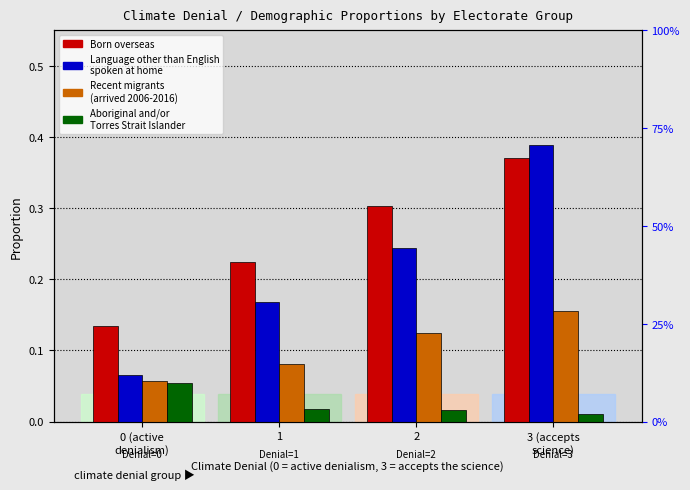

Is the value of Language other than English
spoken at home at 2 greater than the value of Born overseas at 2?

No